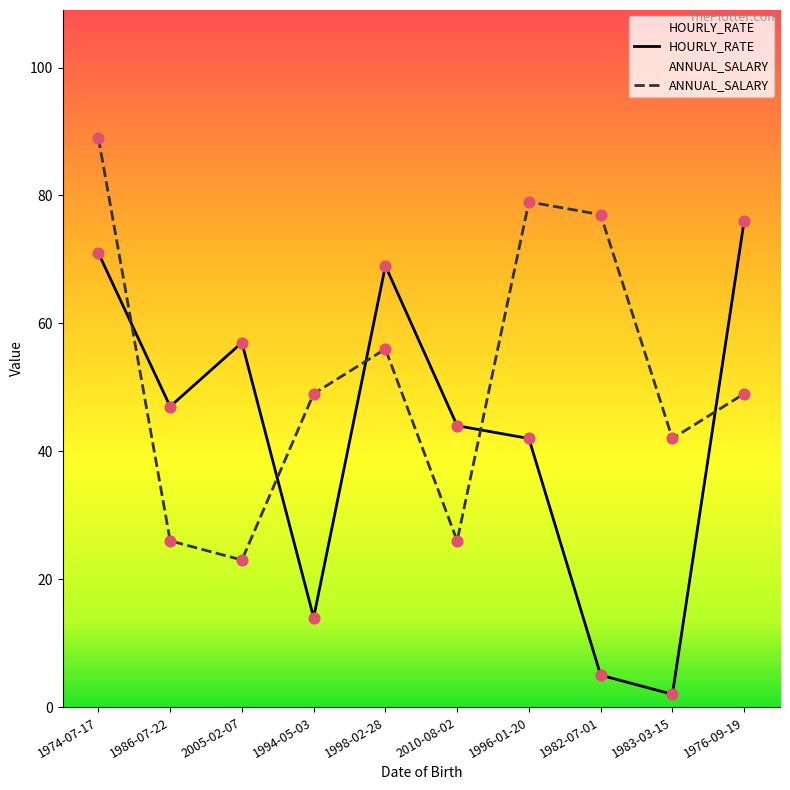

Which series has the largest Y range (max minus min)?

HOURLY_RATE